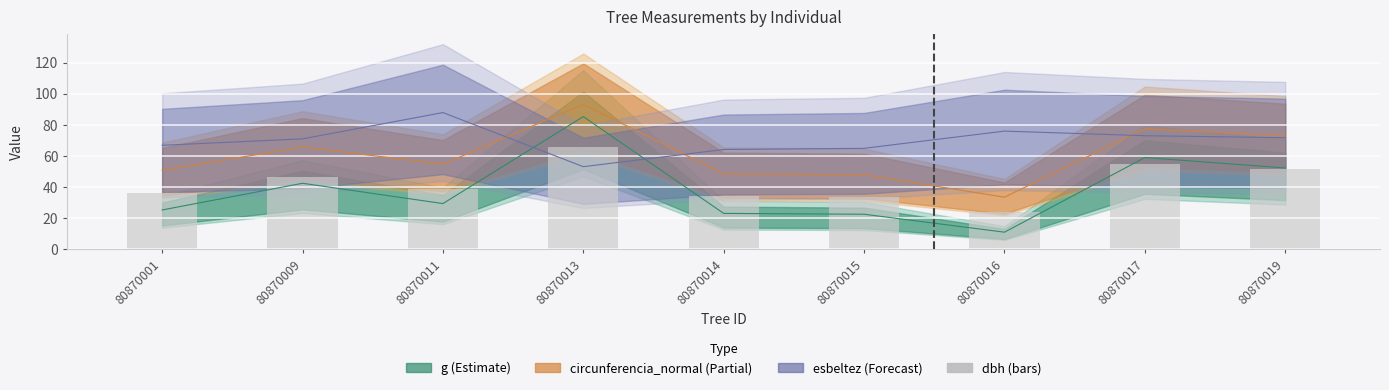

What is the difference between the values at 80870014 and 80870013?

31.6